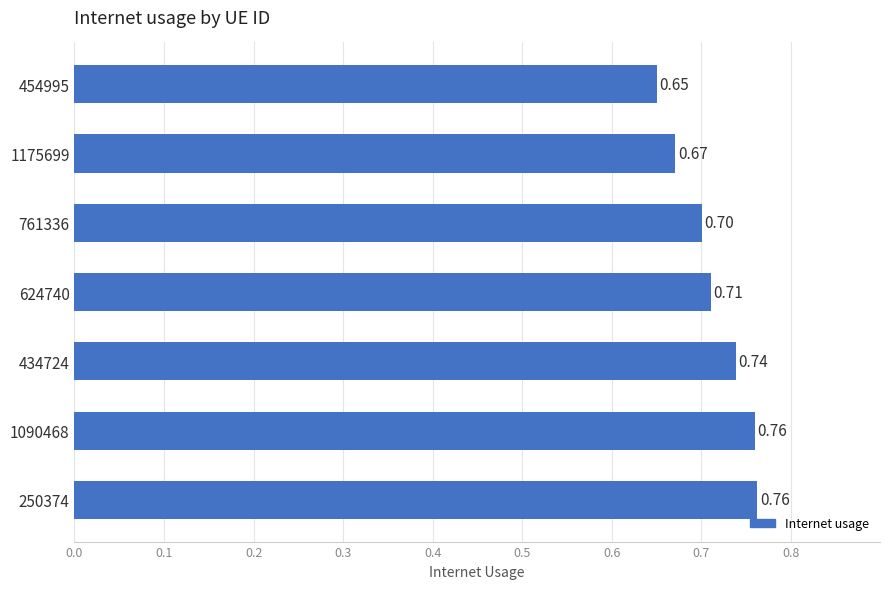

What is the difference between the maximum and minimum values?

0.1